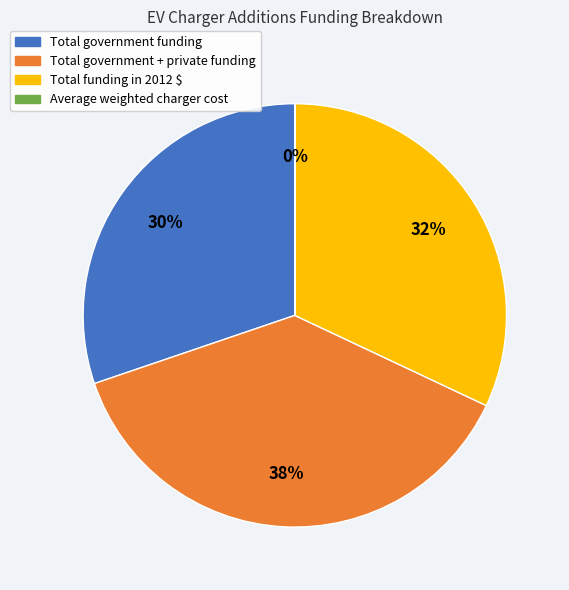

To the nearest percent, what percentage of the pie is Total funding in 2012 $?

32%